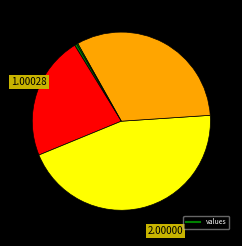

Is there any slice that represents more than half of the pie?

No